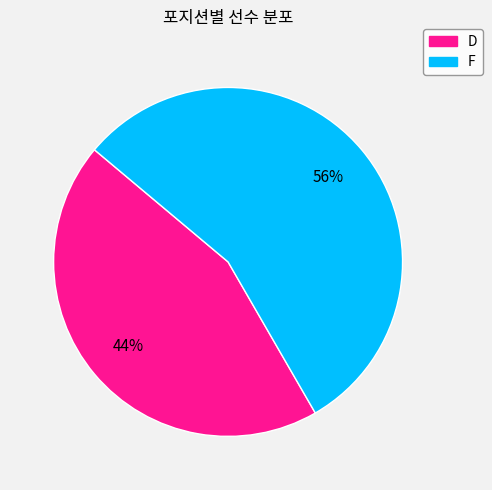

Is it true that F is 56% of the pie?

True